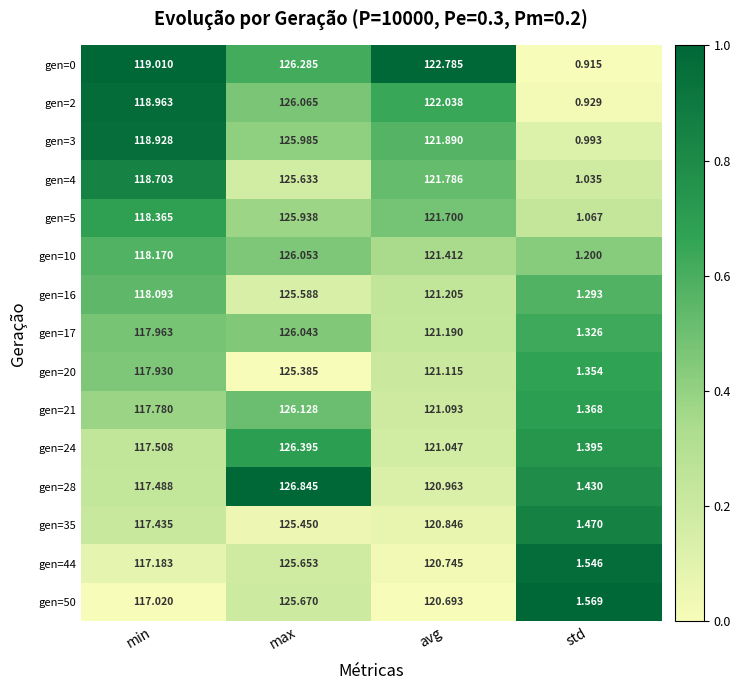

At which label is gen=0 closest to 63?

min